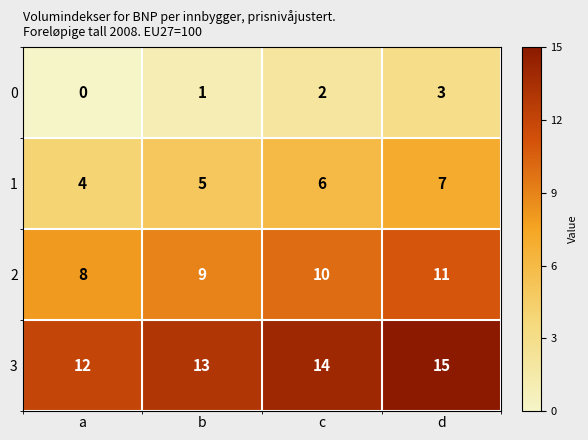

Which label corresponds to the smallest value in the chart?

a